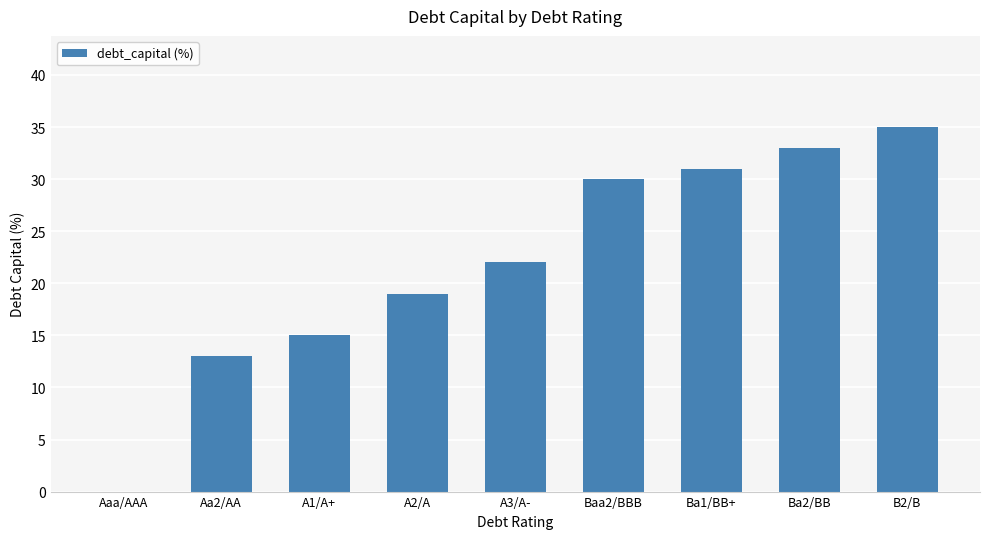

Are the bars horizontal?

No